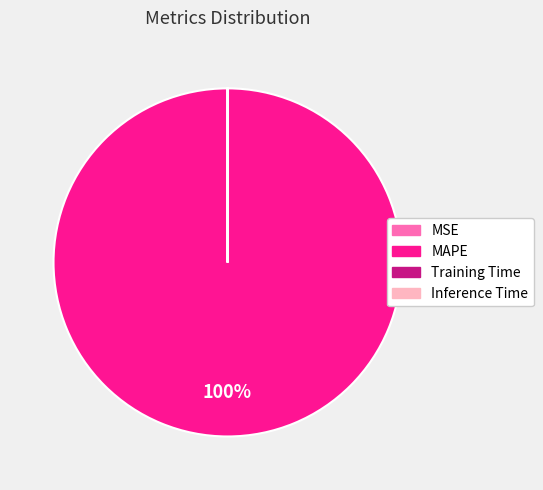

To the nearest percent, what is the average slice percentage?

25%